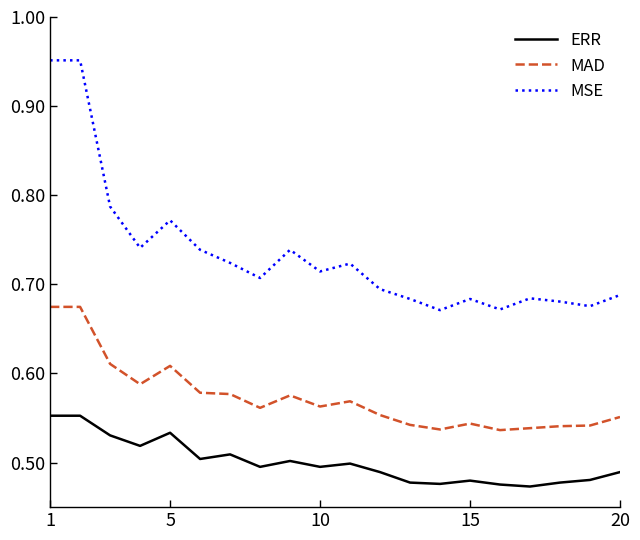

What are all the series names shown in the legend?

ERR, MAD, MSE